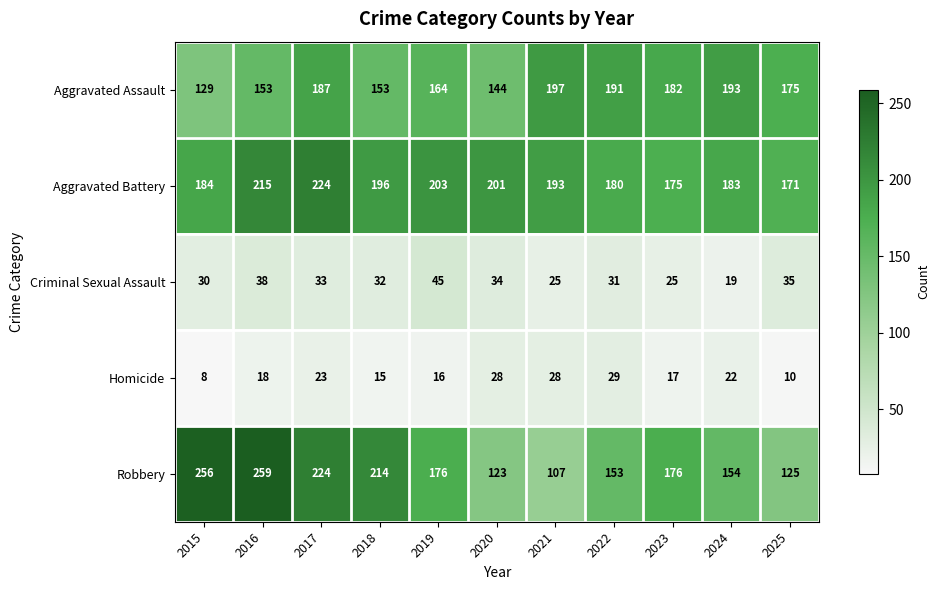

Which series has the largest total across all categories?

Aggravated Battery